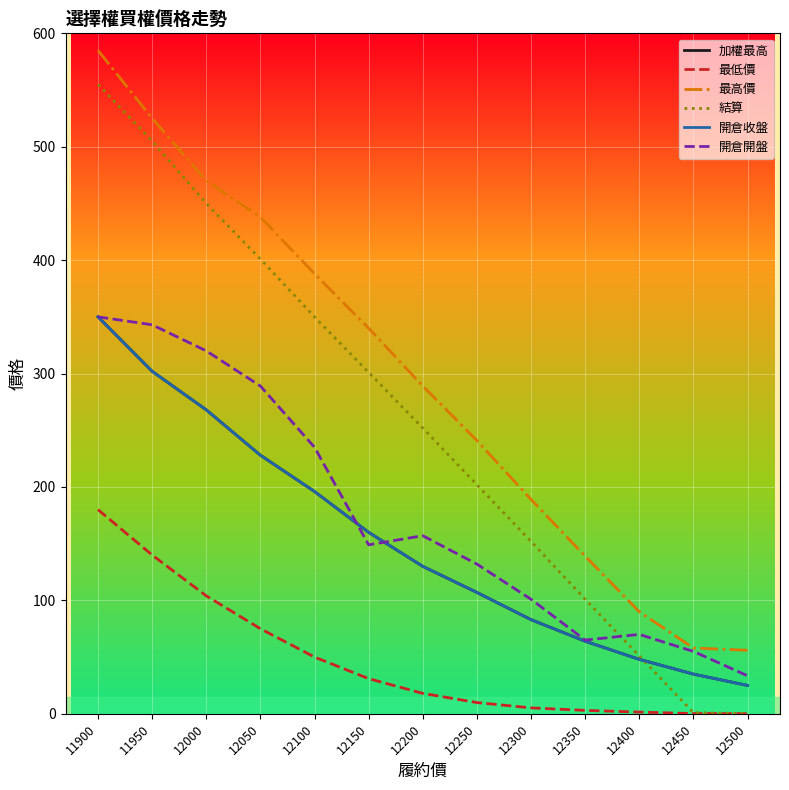

How many lines are shown in the chart?

6